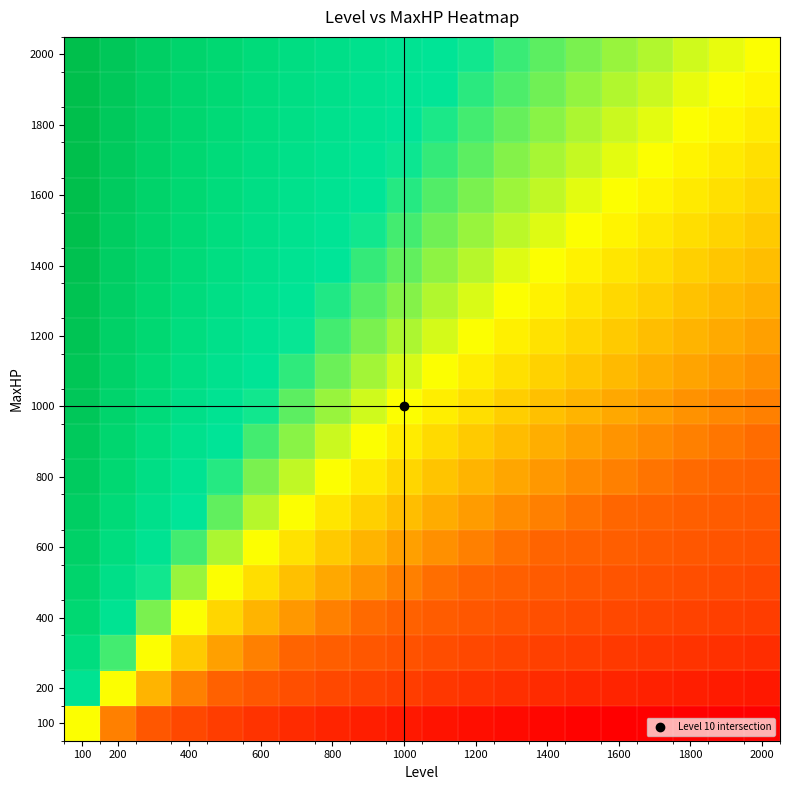

What is the smallest value displayed?

-4.3